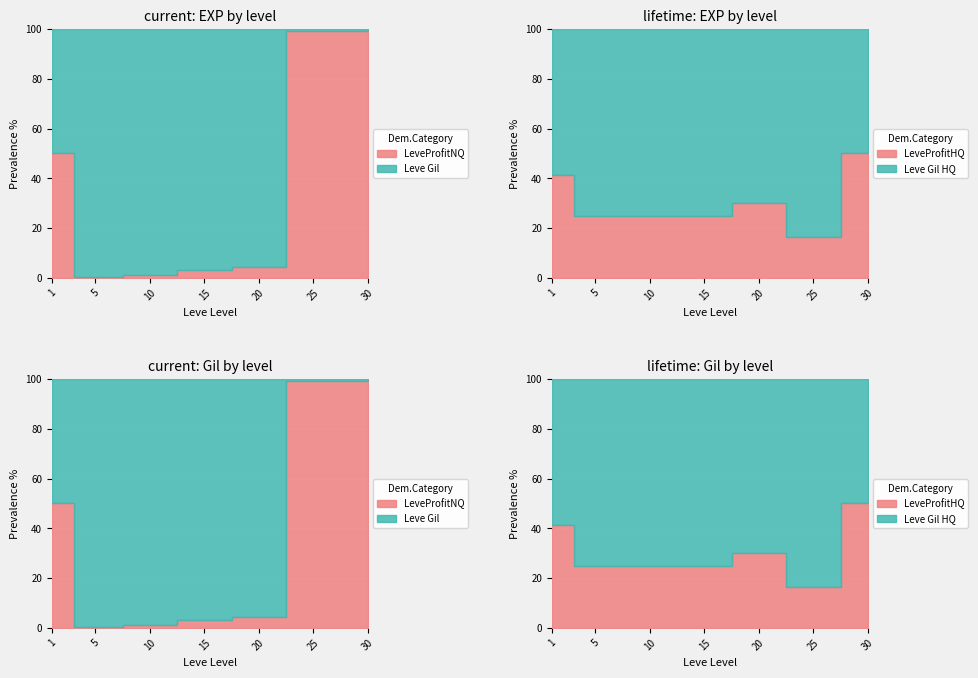

True or false: Leve Gil and Leve EXP (NQ avg) intersect in this chart.

False